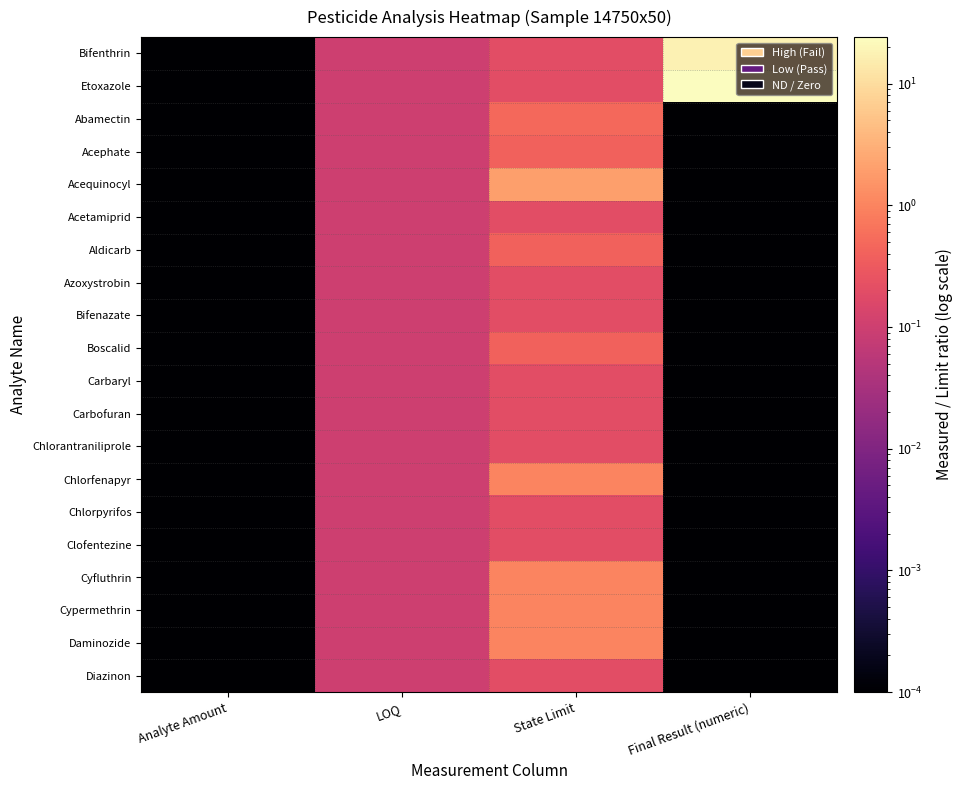

What is the sum of the Carbofuran values at Final Result (numeric) and State Limit?

0.2